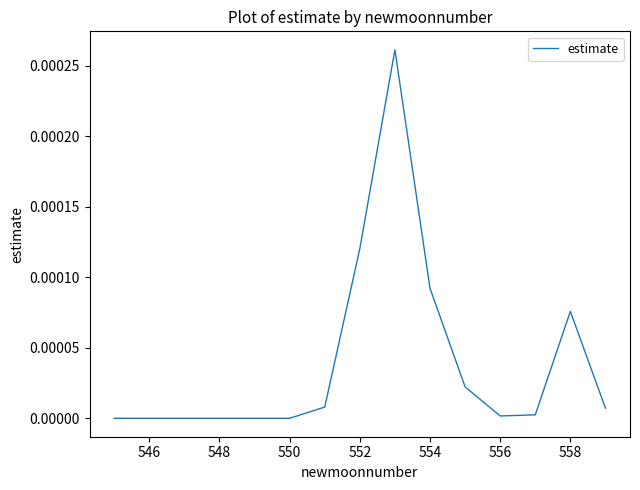

Is it true that the value at 548 is 0.0?

True